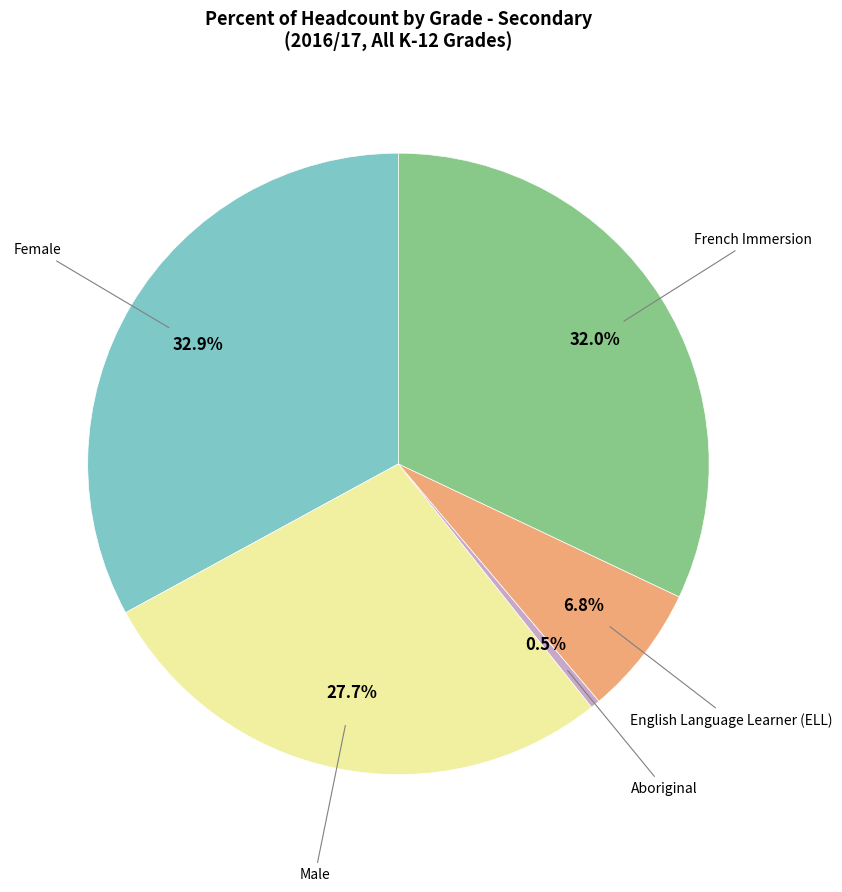

Is there any slice that represents more than half of the pie?

No